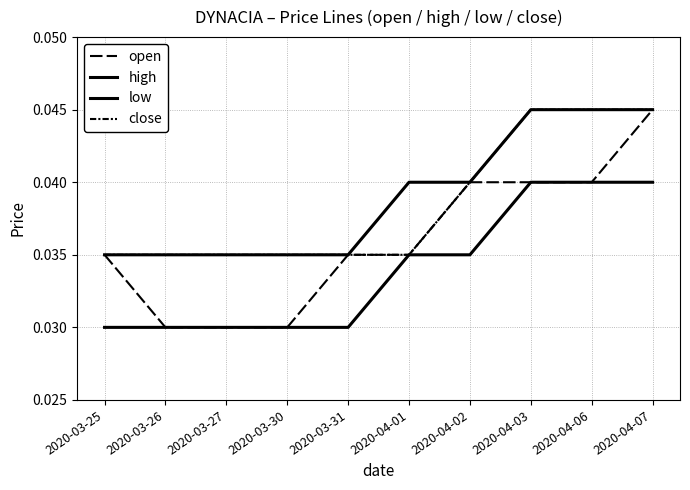

How many lines are shown in the chart?

4